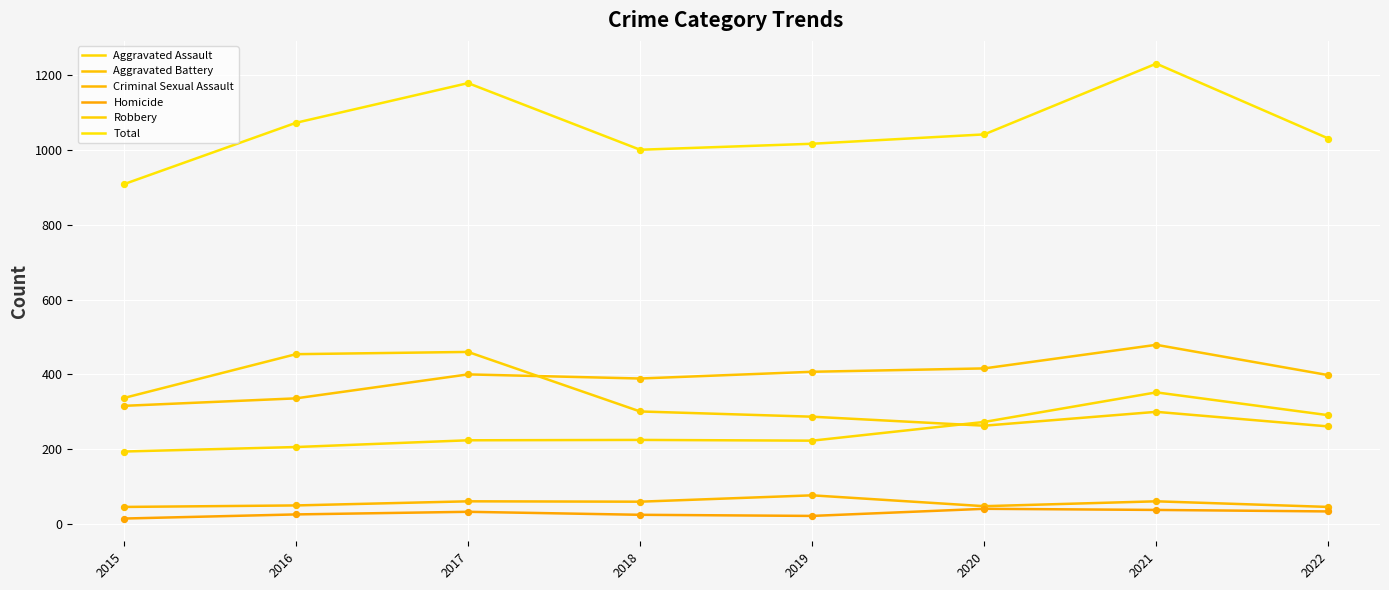

At which category is the sum across all series the highest?

2021